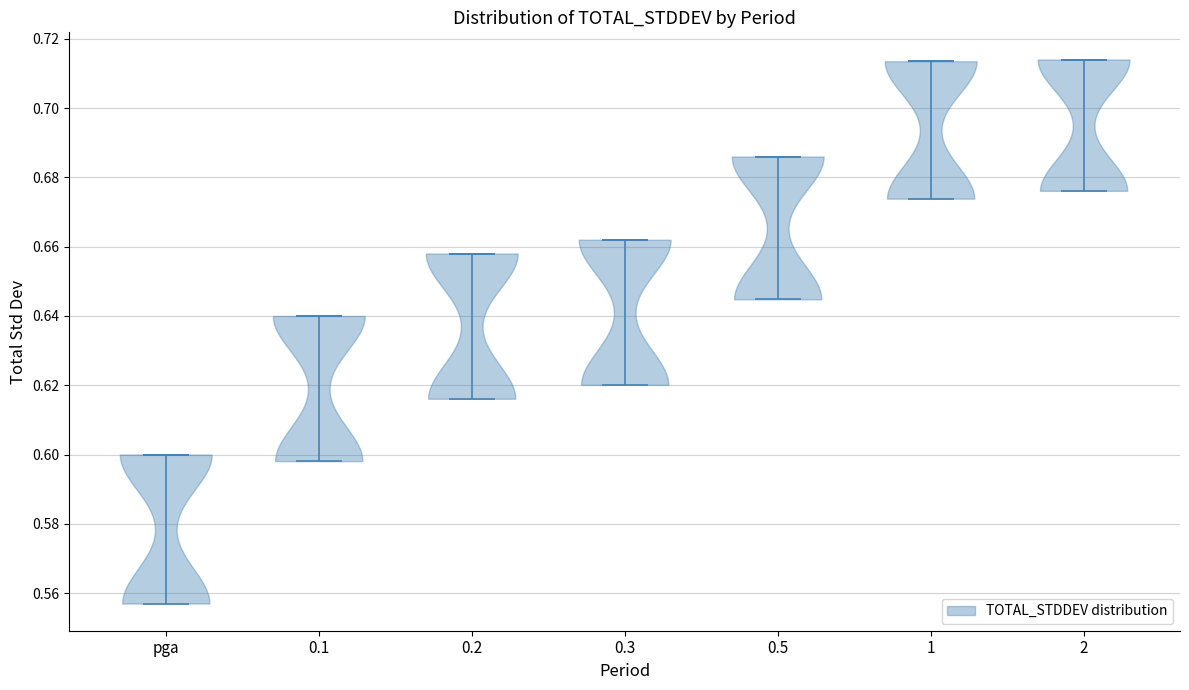

What is the highest point the violin for 0.5 reaches on the y-axis? The values are not printed on the chart, so give them approximately, as read against the axis.

0.686